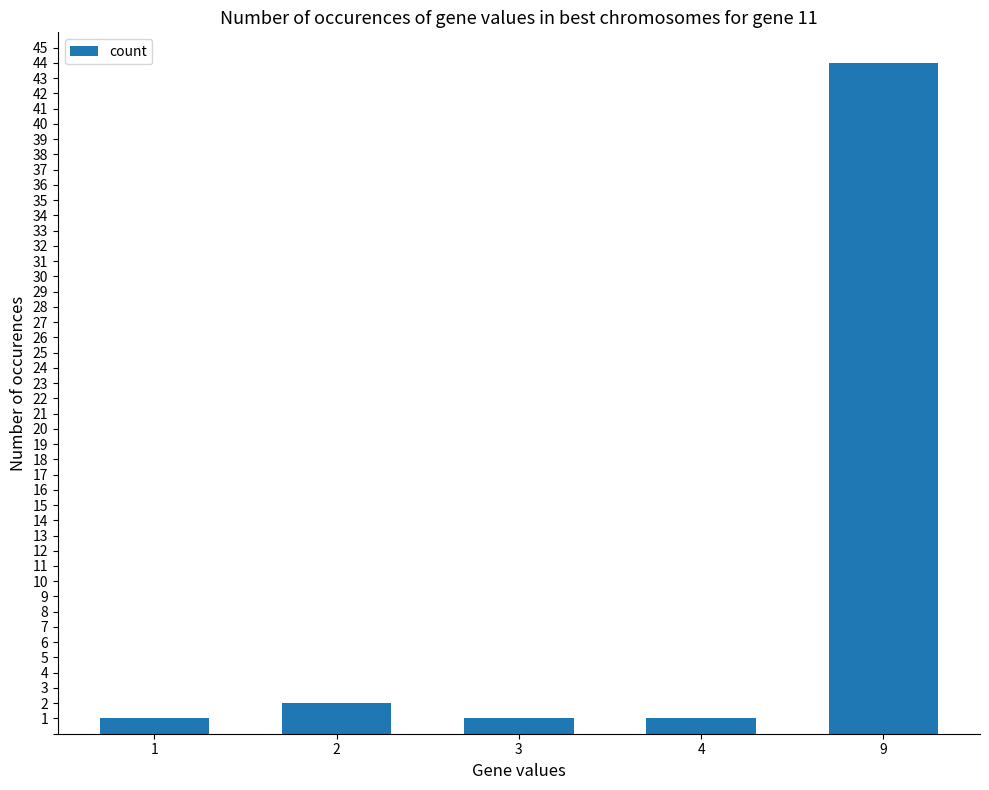

What is the approximate value at 9?

44